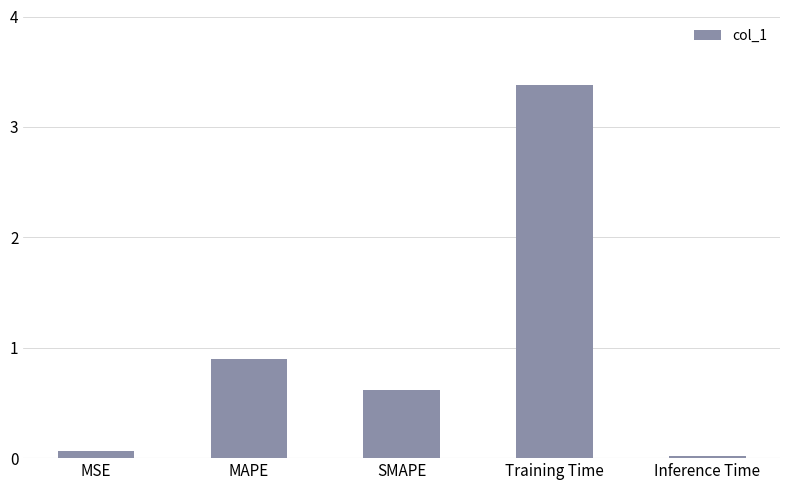

Which has a higher value, MAPE or MSE?

MAPE